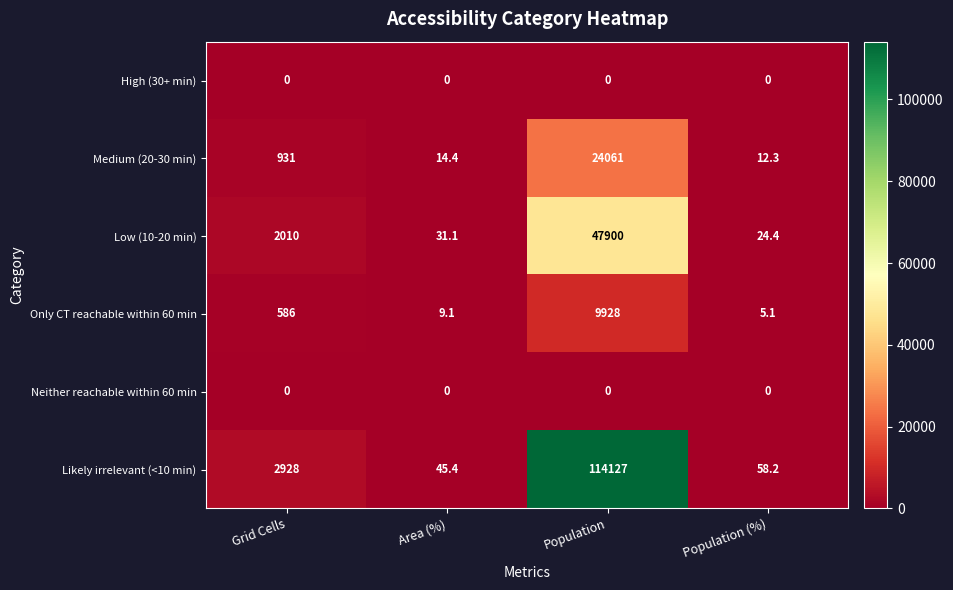

What is the difference between the maximum and minimum values in the Low (10-20 min) series?

47875.6